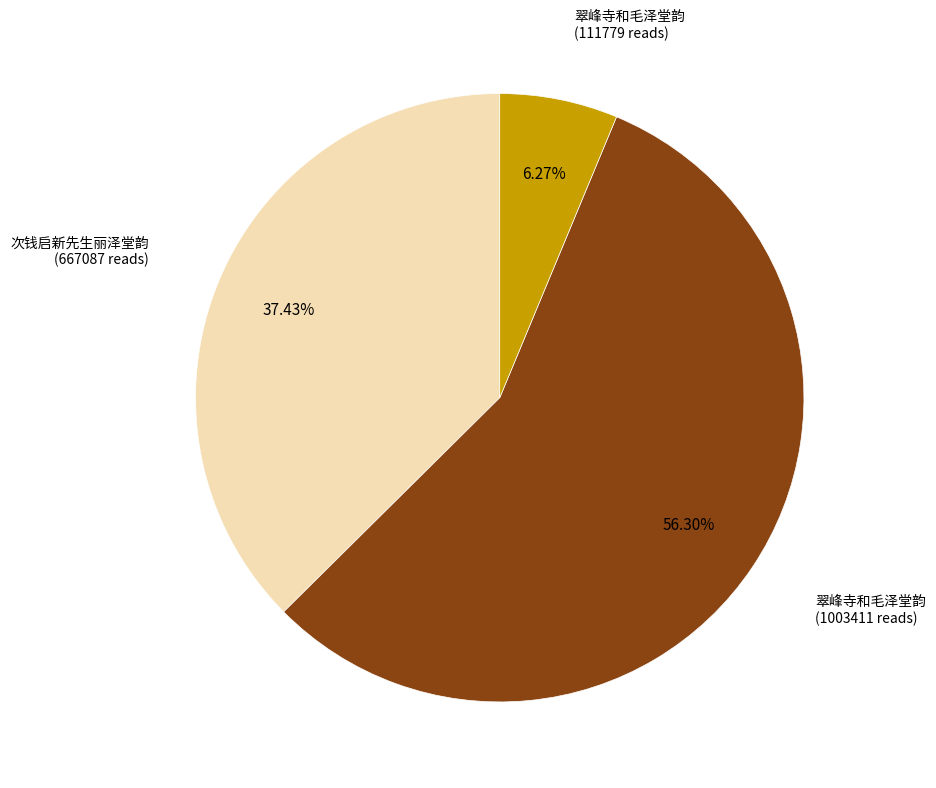

Is there any slice that represents more than half of the pie?

Yes